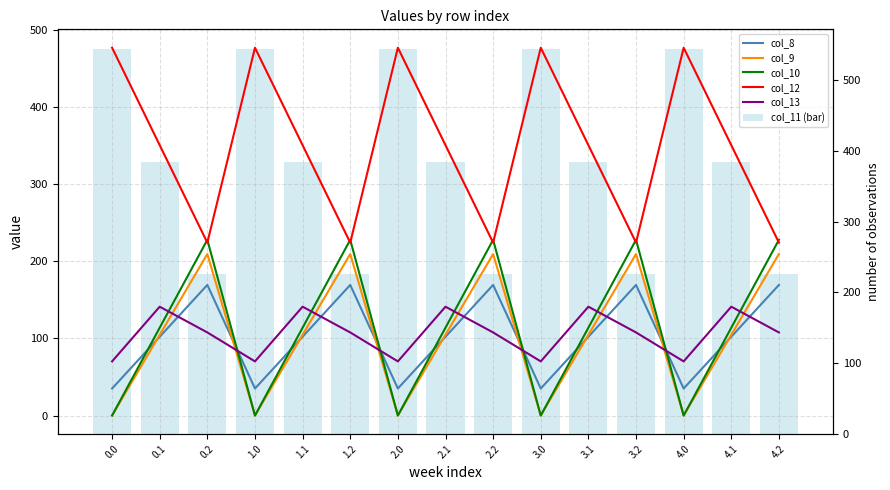

Count the number of categories in the chart.

15